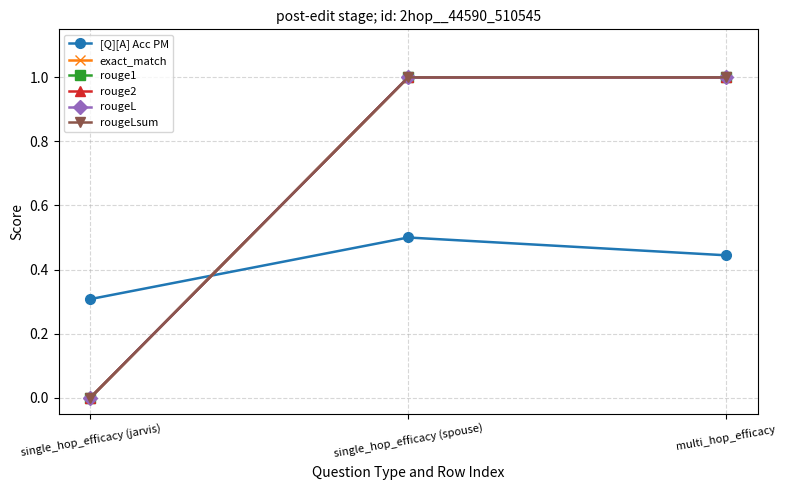

Does the chart have visible grid lines?

Yes